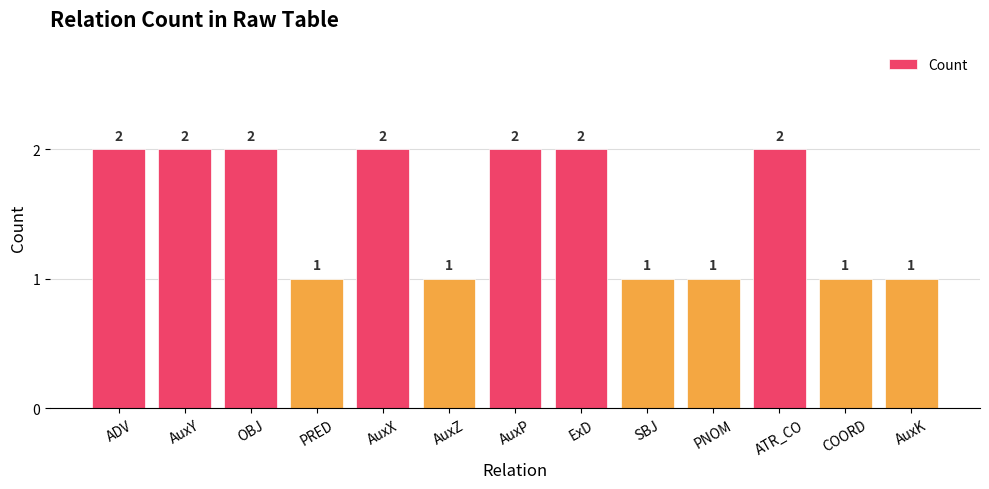

What position from the right is AuxP?

7